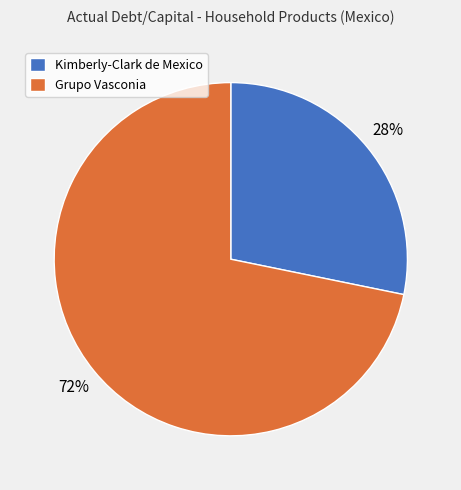

Which has a higher value, Grupo Vasconia or Kimberly-Clark de Mexico?

Grupo Vasconia